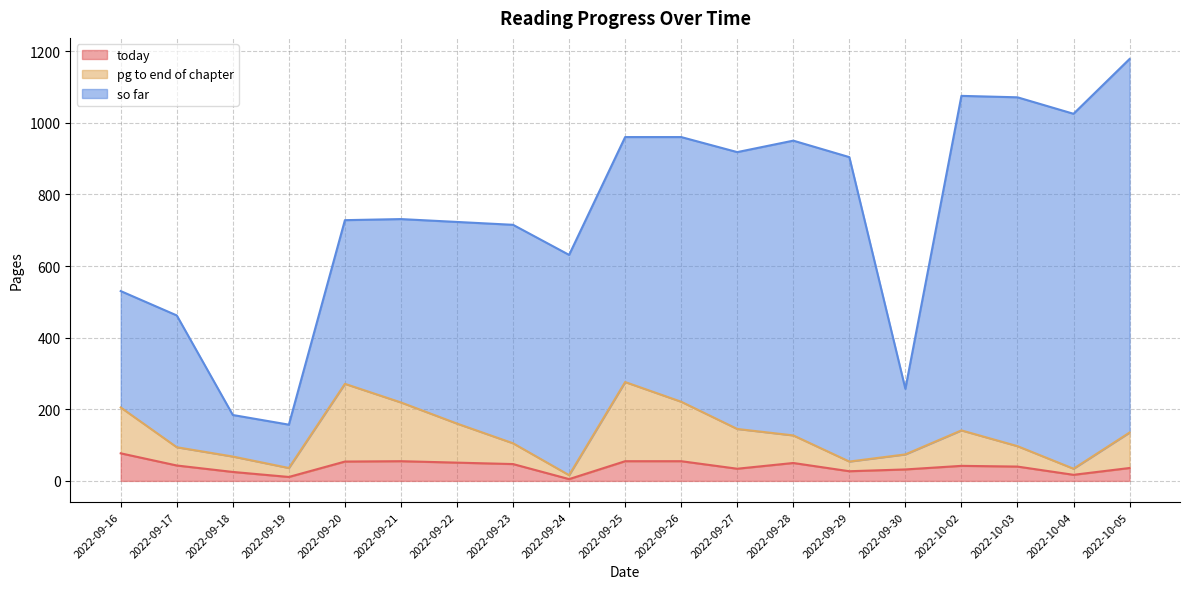

What is the total value across all series at 2022-09-26?

960